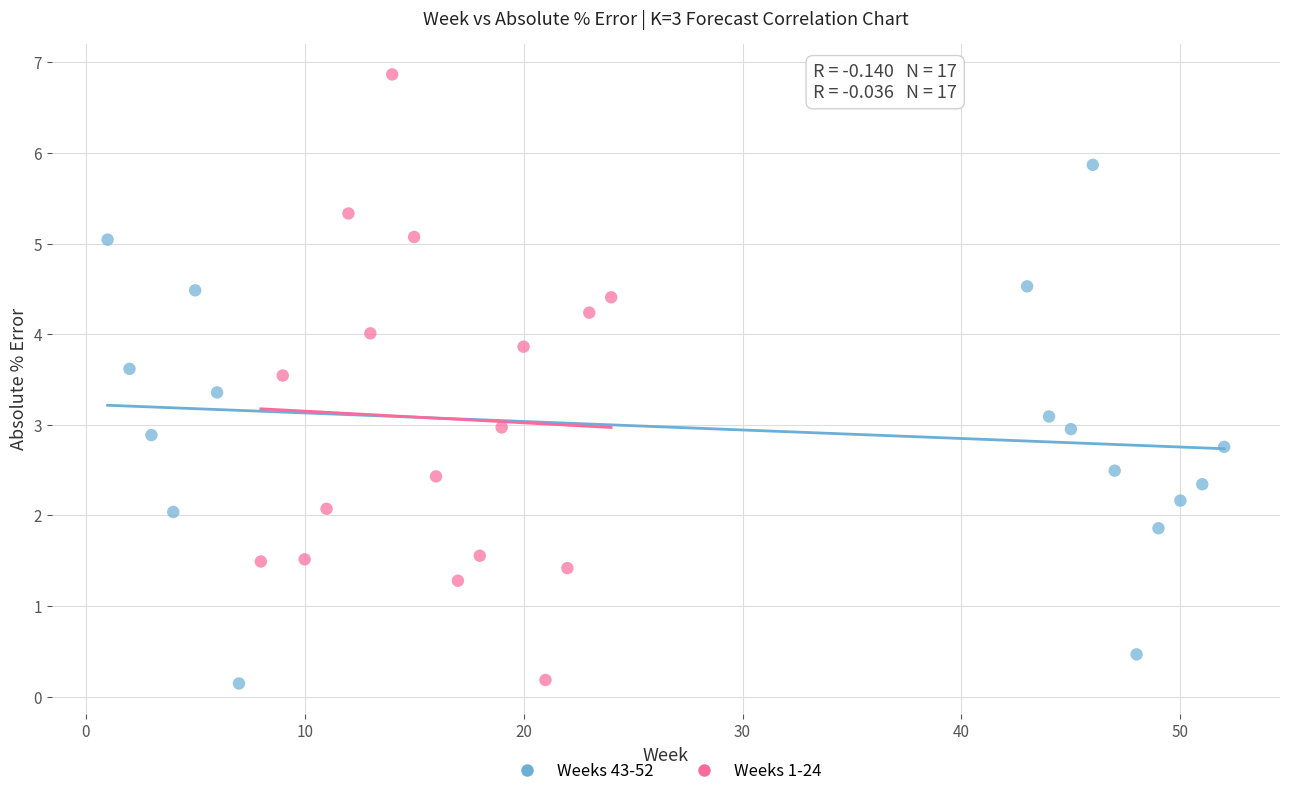

Which series reaches the maximum Y coordinate?

Weeks 1-24